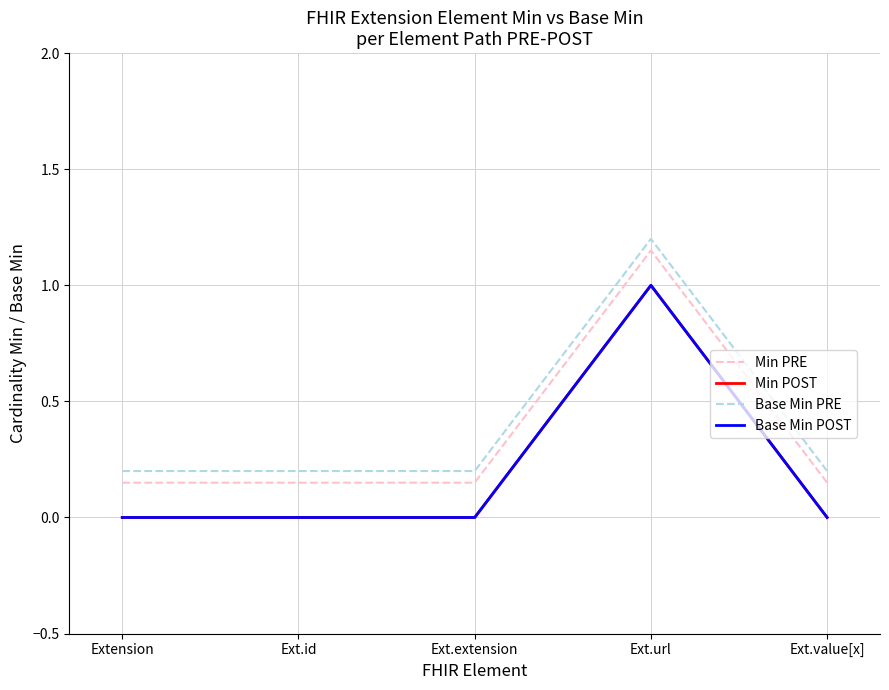

Is it true that Base Min PRE equals 1.2 at Ext.url?

True